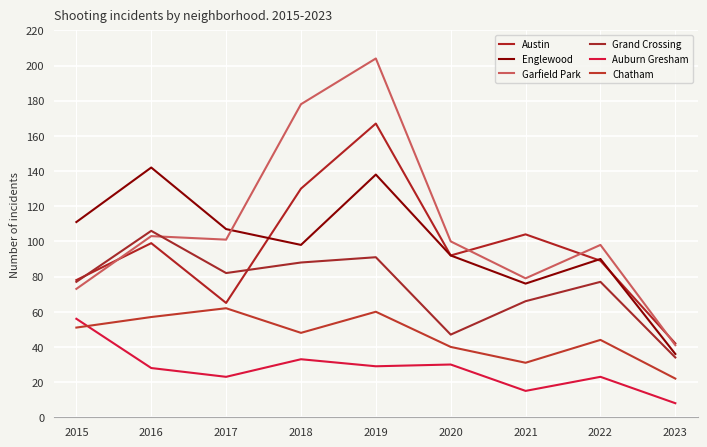

What is the difference between the highest and lowest values at 2016?

114